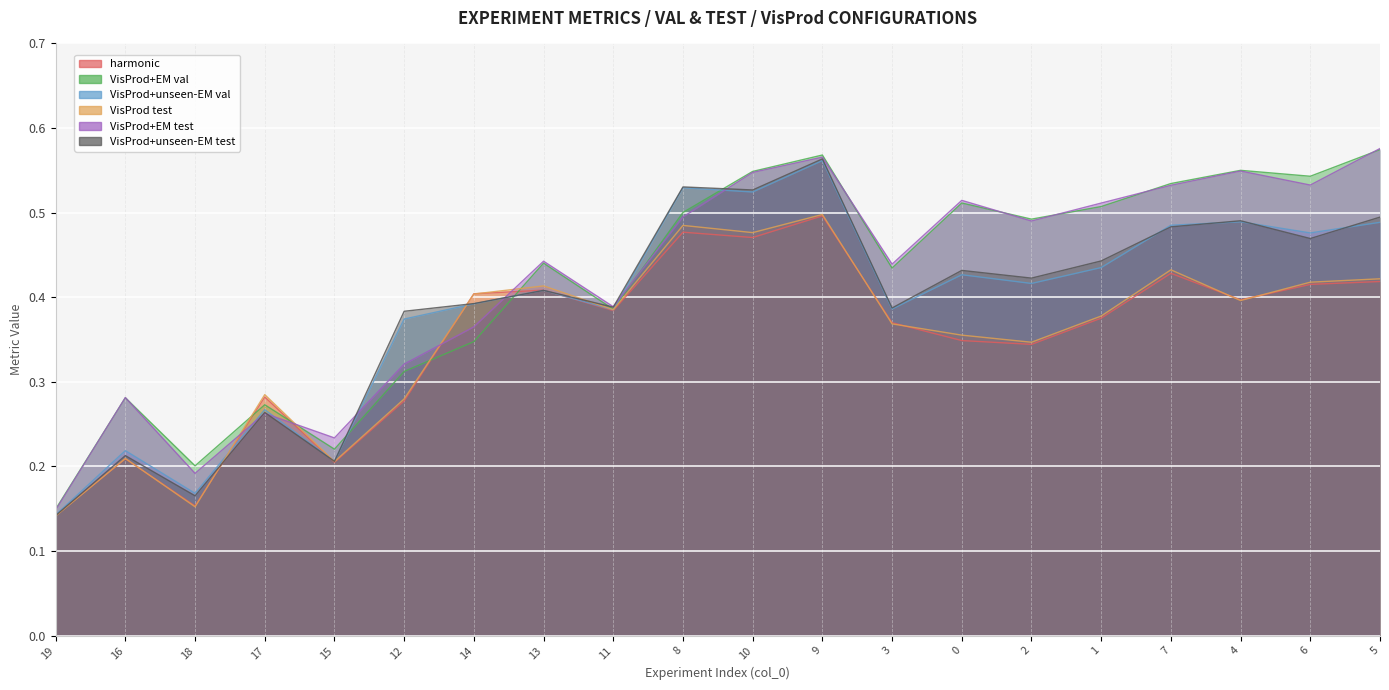

What is the value of the VisProd+unseen-EM val point at the 10th from the left?

0.5